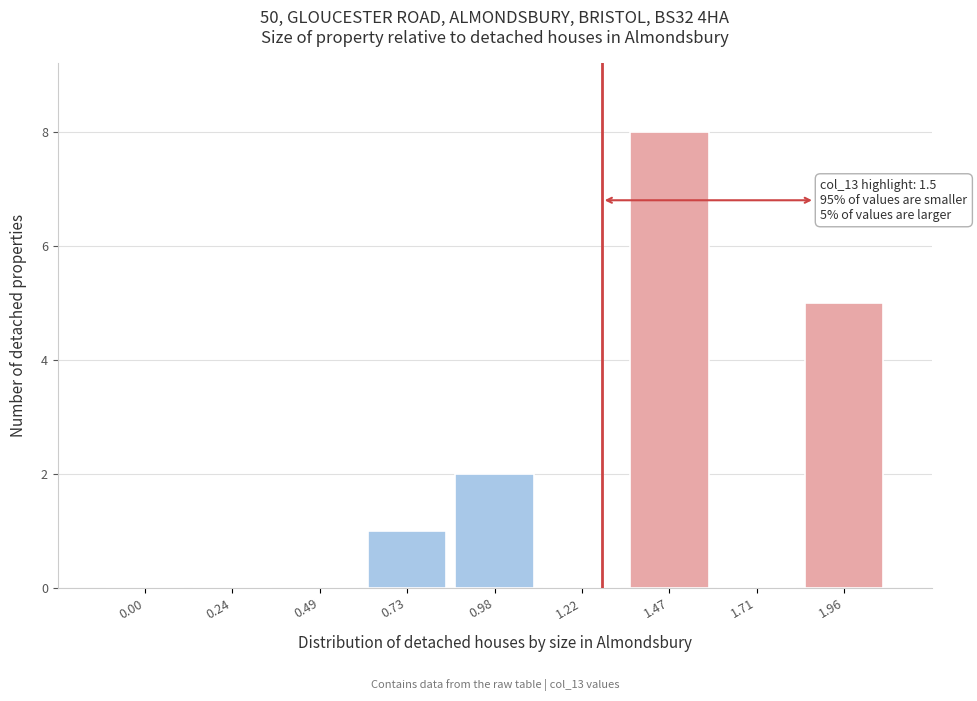

Reading left to right, what are all the values shown in this chart?

0.00=0	0.24=0	0.49=0	0.73=1	0.98=2	1.22=0	1.47=8	1.71=0	1.96=5